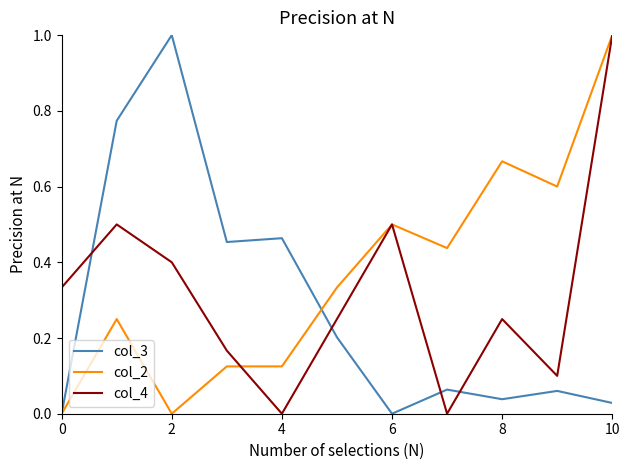

Count the number of data series in this chart.

3